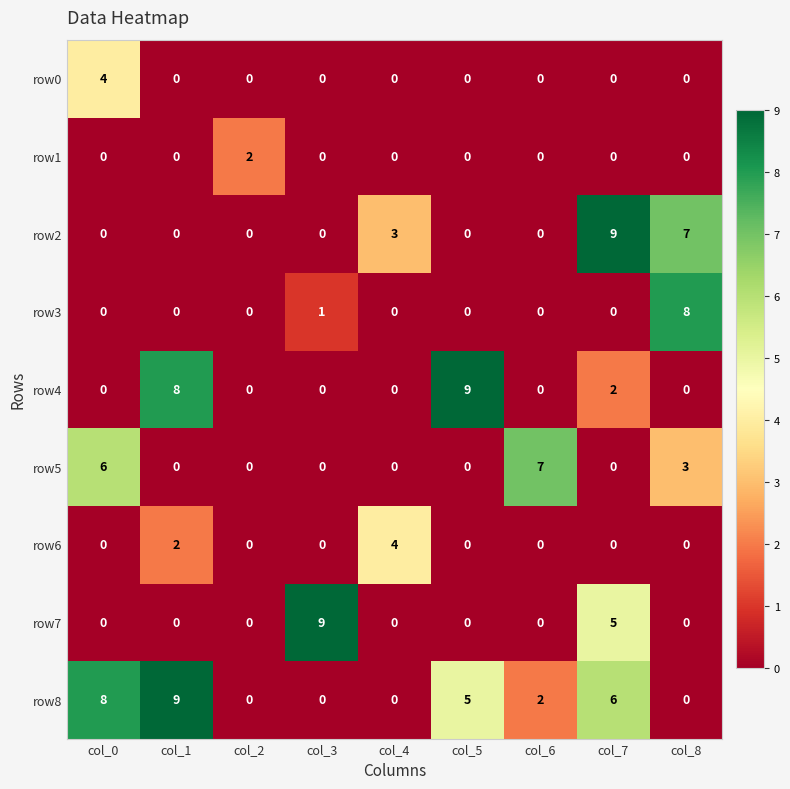

True or false: row1 has a value of 0 at col_3.

True